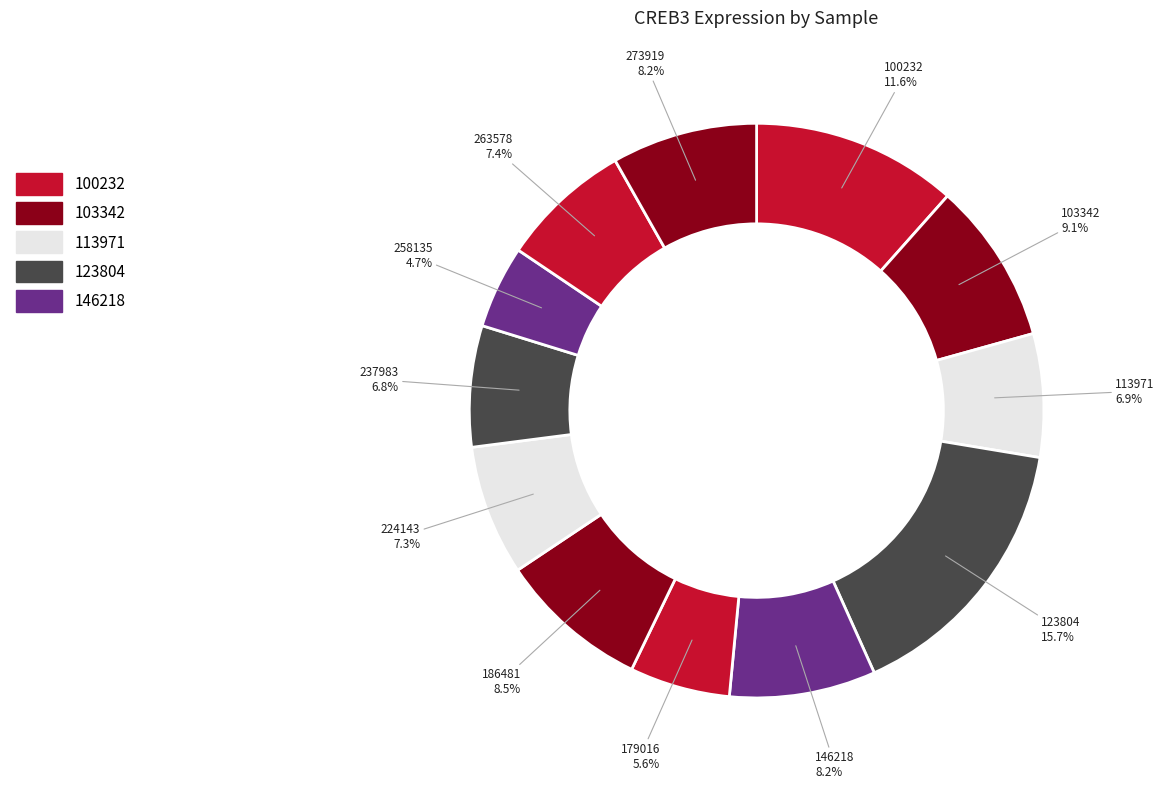

How many slices are in this pie chart?

12